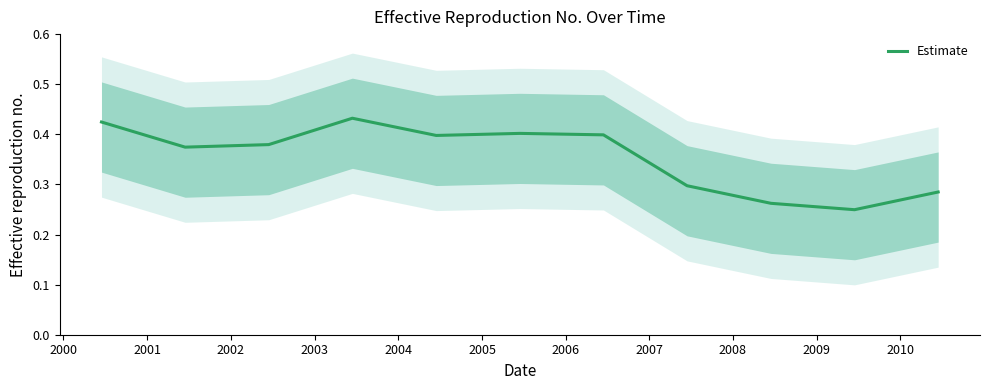

Does the chart have visible grid lines?

No